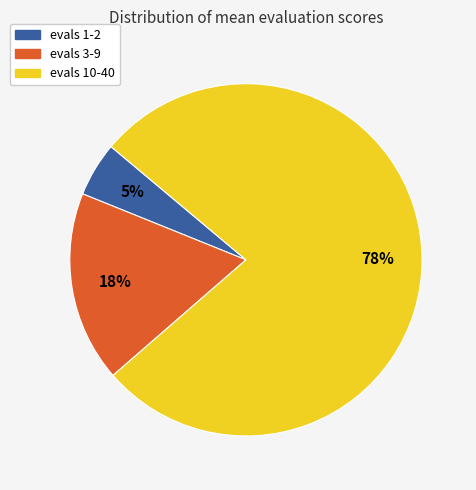

Do evals 10-40 and evals 1-2 together represent more than half of the pie?

Yes